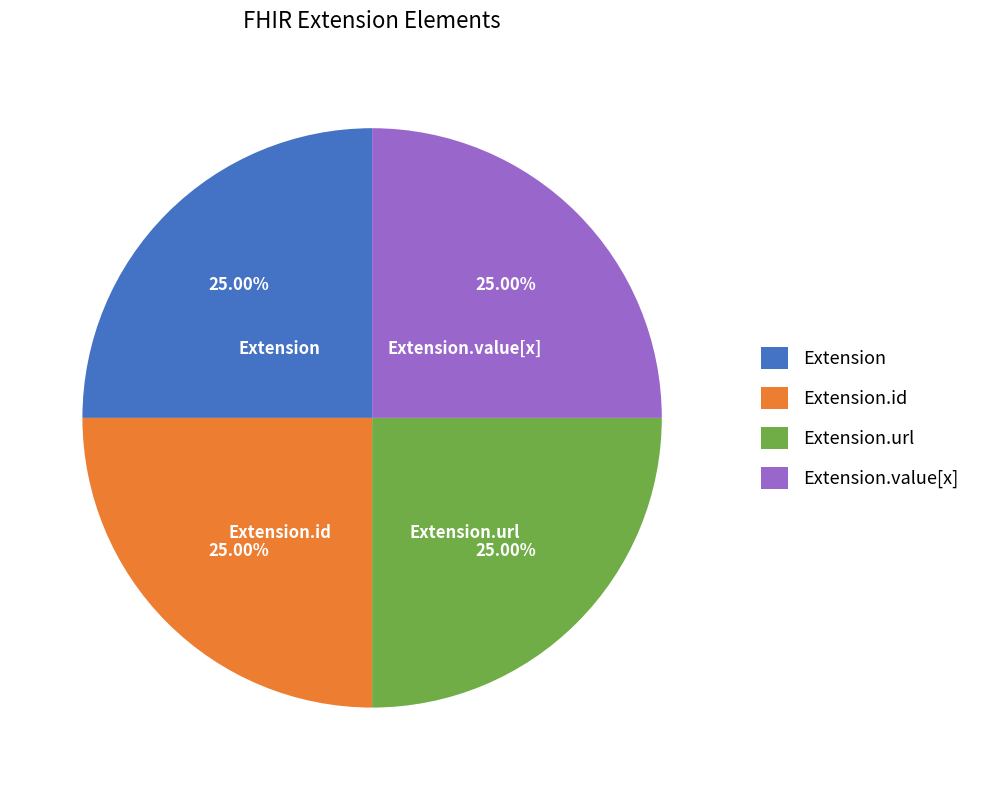

Count the number of slices in the pie.

4